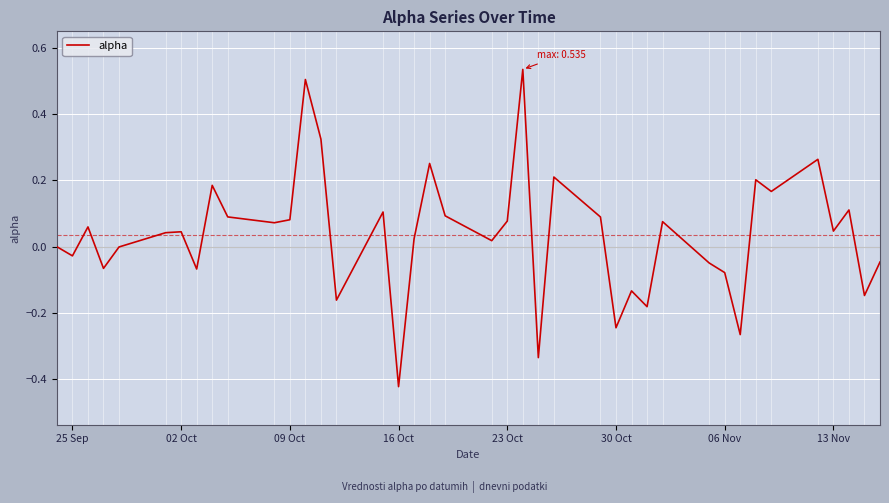

Does the chart display data point markers on the line(s)?

No